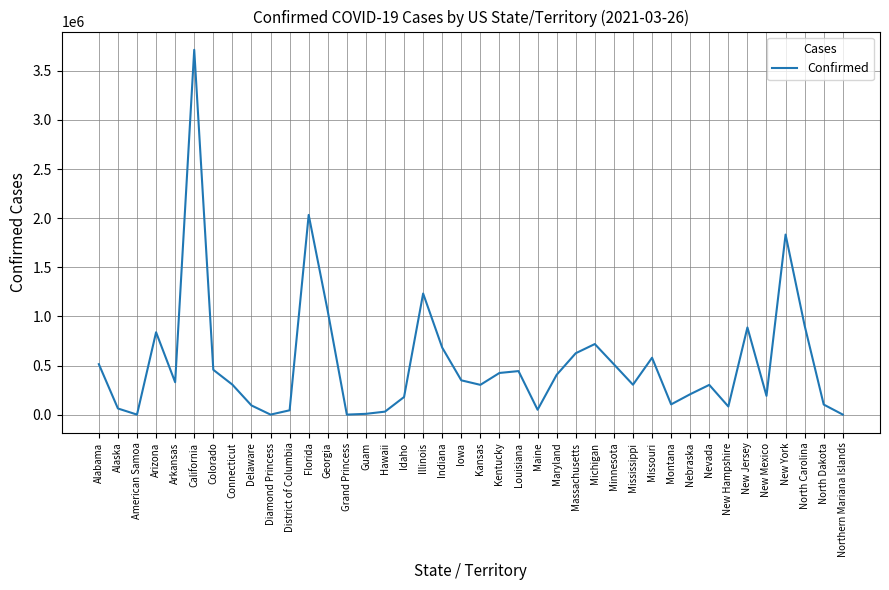

What is the sum of all values?

20904761